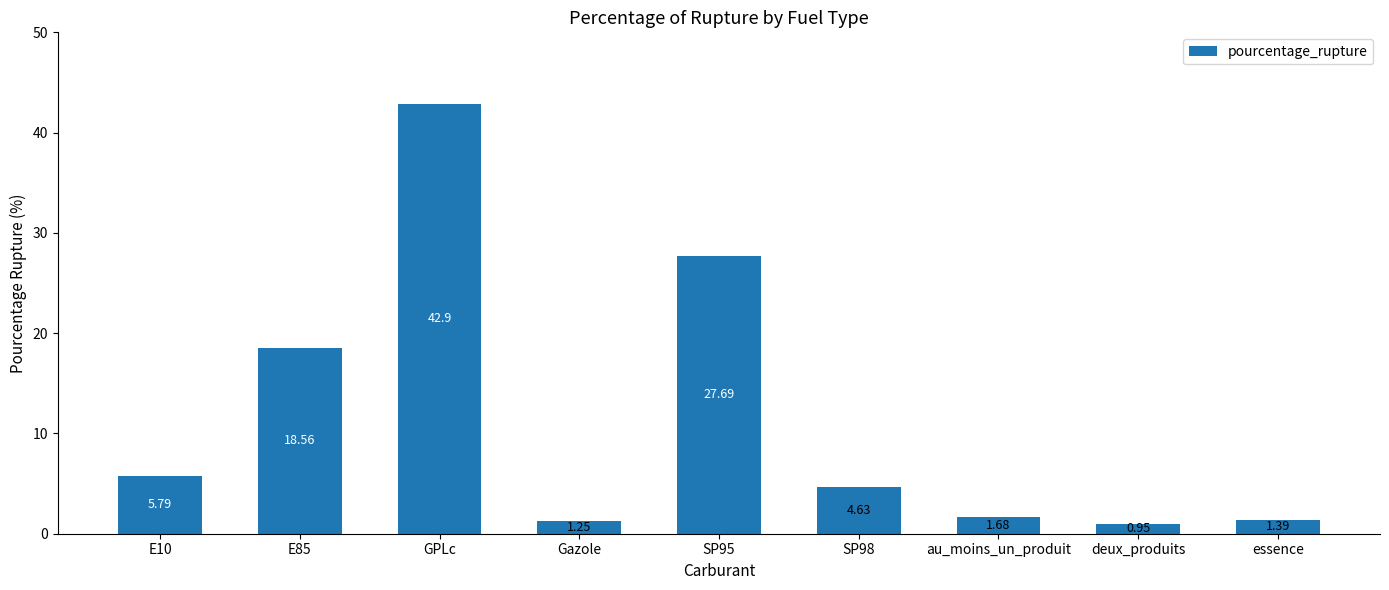

Does the chart contain stacked bars?

No